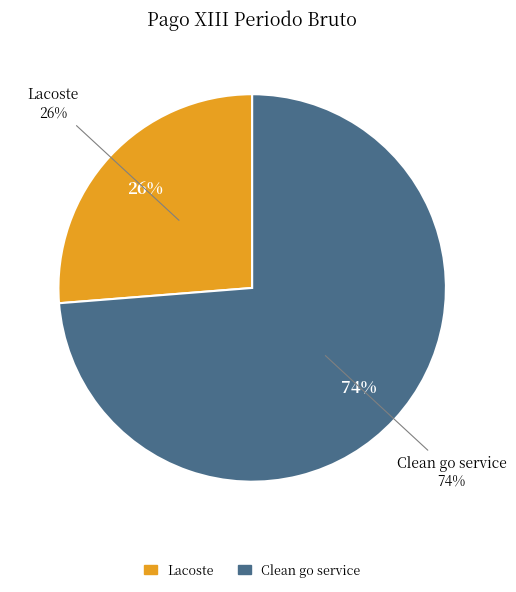

How many slices are in this pie chart?

2